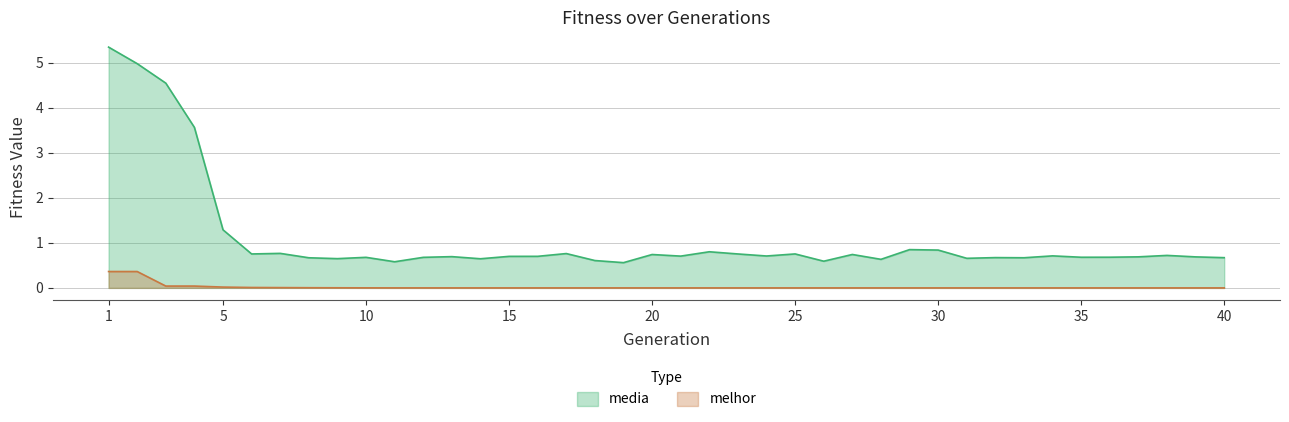

True or false: melhor and media cross at least once.

False